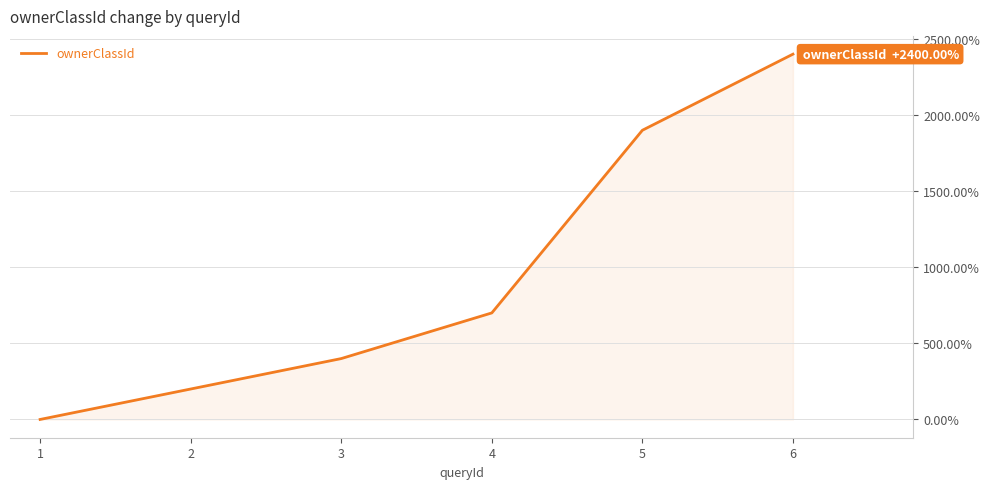

How many series are shown in this chart?

1